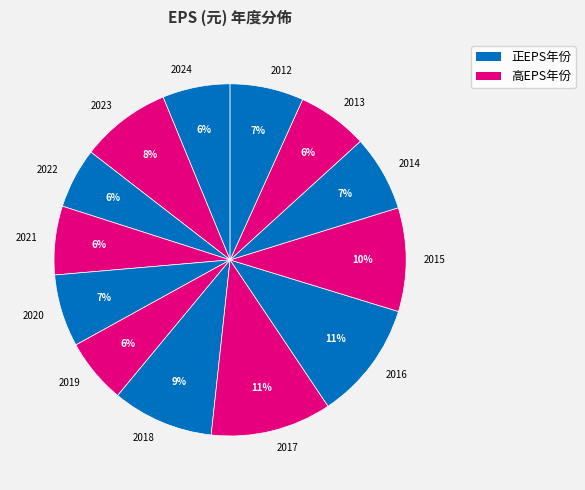

To the nearest percent, what is the combined percentage of 2019 and 2022?

12%